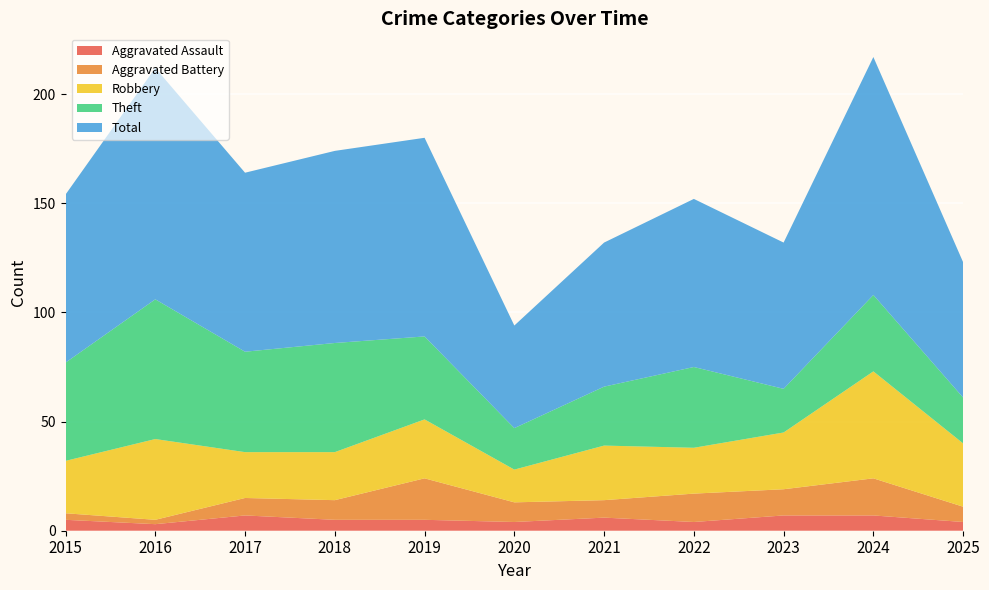

Reading left to right, transcribe all the data shown in this chart.

Aggravated Assault: 2015=5	2016=3	2017=7	2018=5	2019=5	2020=4	2021=6	2022=4	2023=7	2024=7	2025=4
Aggravated Battery: 2015=3	2016=2	2017=8	2018=9	2019=19	2020=9	2021=8	2022=13	2023=12	2024=17	2025=7
Robbery: 2015=24	2016=37	2017=21	2018=22	2019=27	2020=15	2021=25	2022=21	2023=26	2024=49	2025=29
Theft: 2015=45	2016=64	2017=46	2018=50	2019=38	2020=19	2021=27	2022=37	2023=20	2024=35	2025=21
Total: 2015=77	2016=106	2017=82	2018=88	2019=91	2020=47	2021=66	2022=77	2023=67	2024=109	2025=62